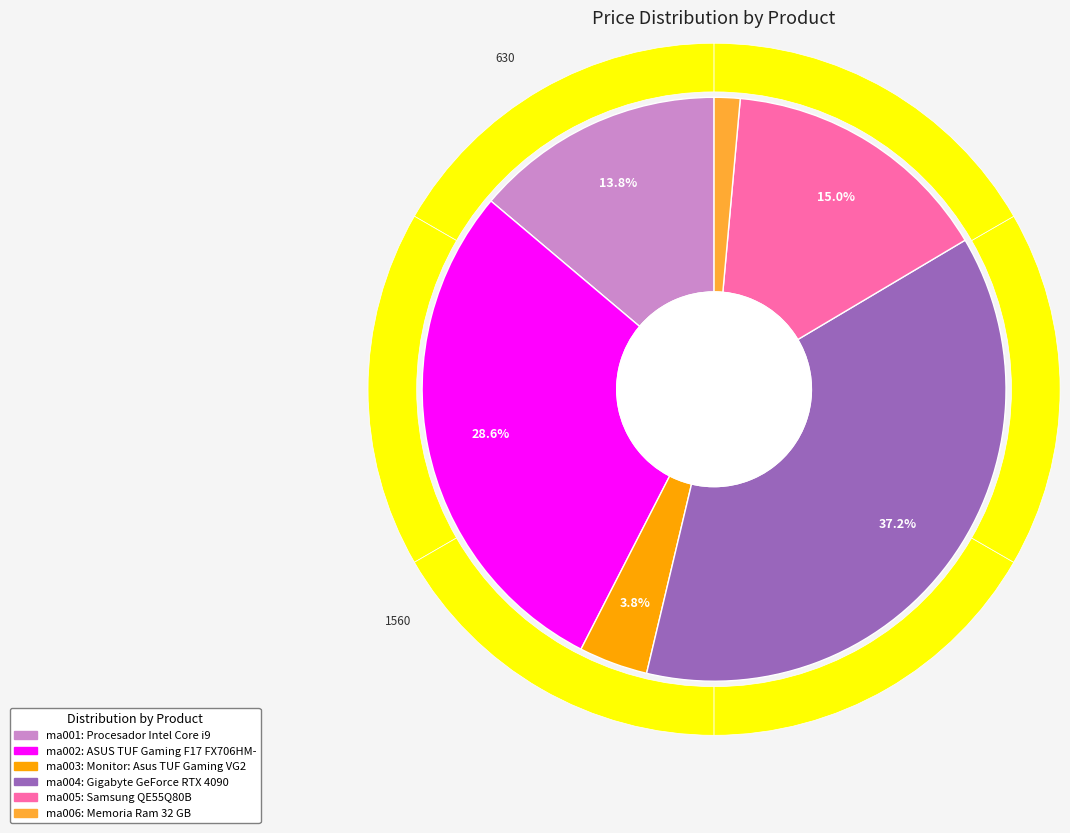

Do Samsung QE55Q80B and Memoria Ram 32 GB together represent more than half of the pie?

No